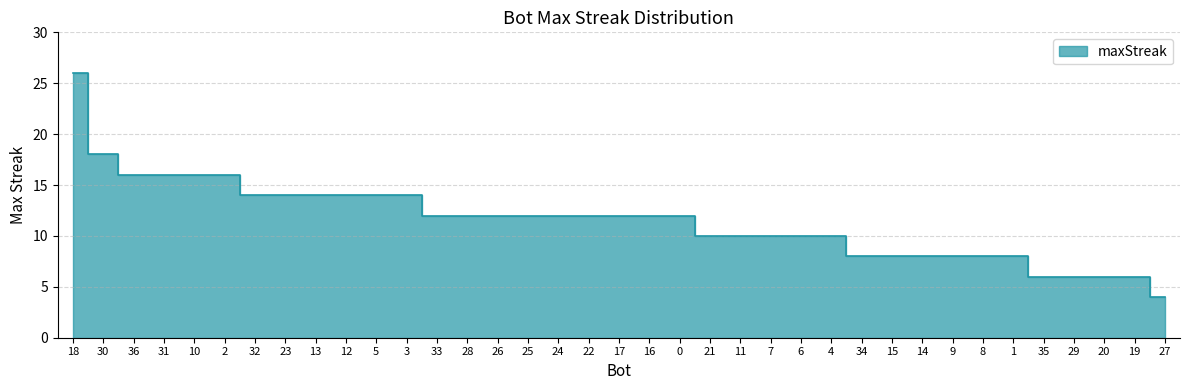

Is it true that the value at 10 is 16?

True